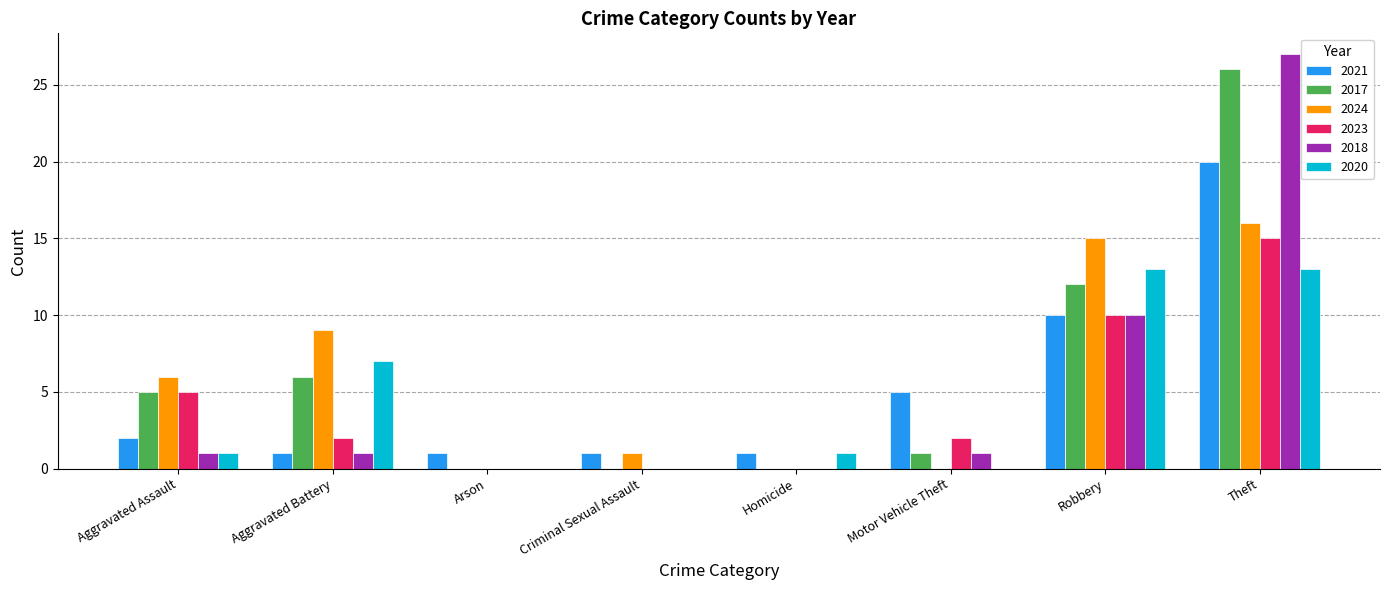

What is the sum of the 2020 values at Homicide and Aggravated Assault?

2